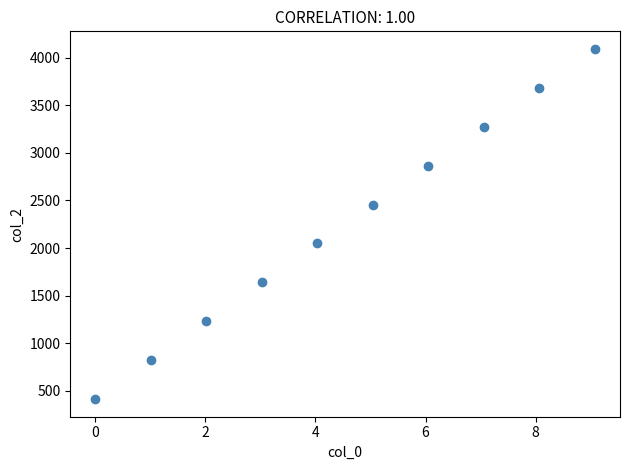

What is the range of Y values (max minus min)?

3685